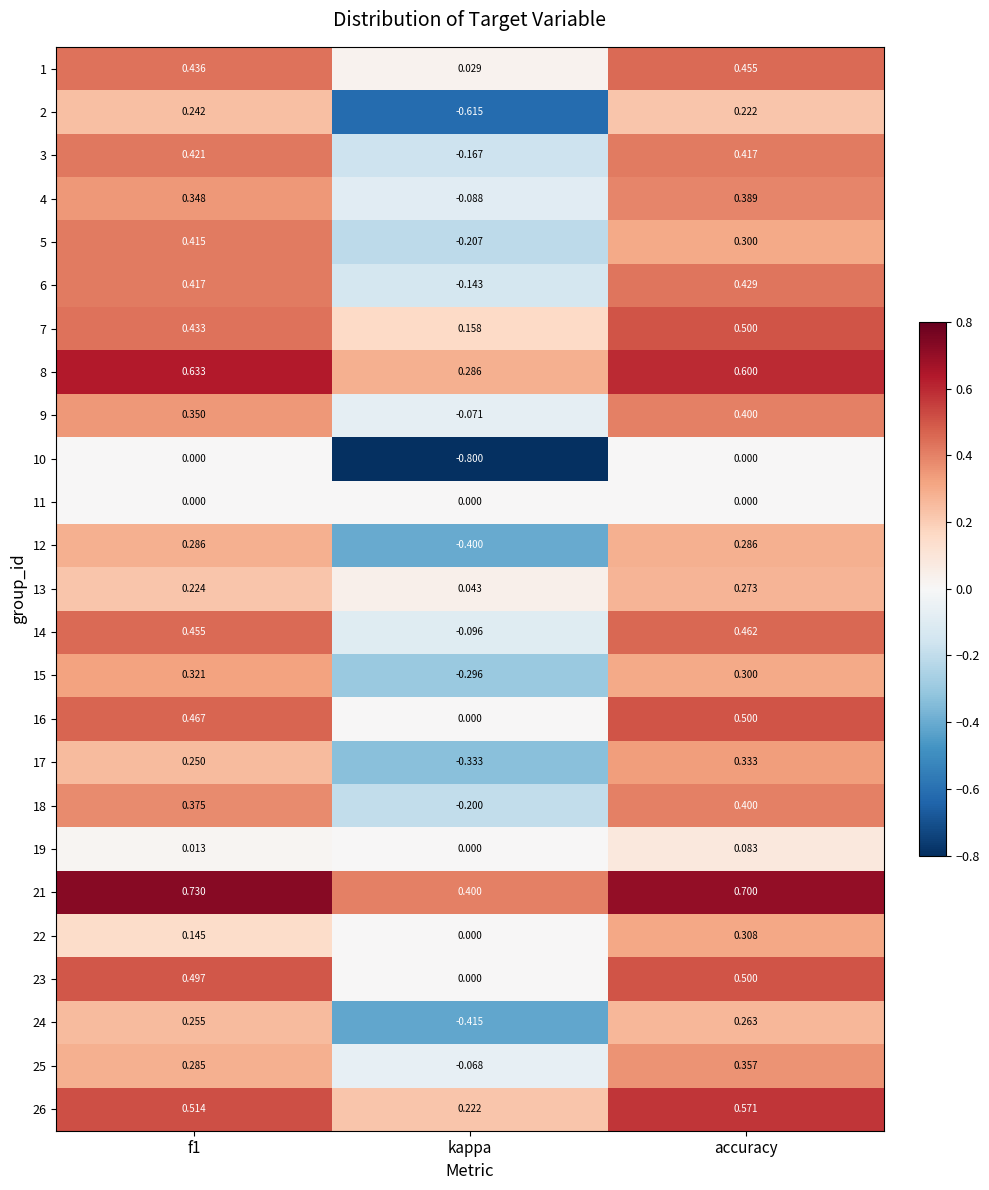

Which series changed the most between f1 and accuracy?

22